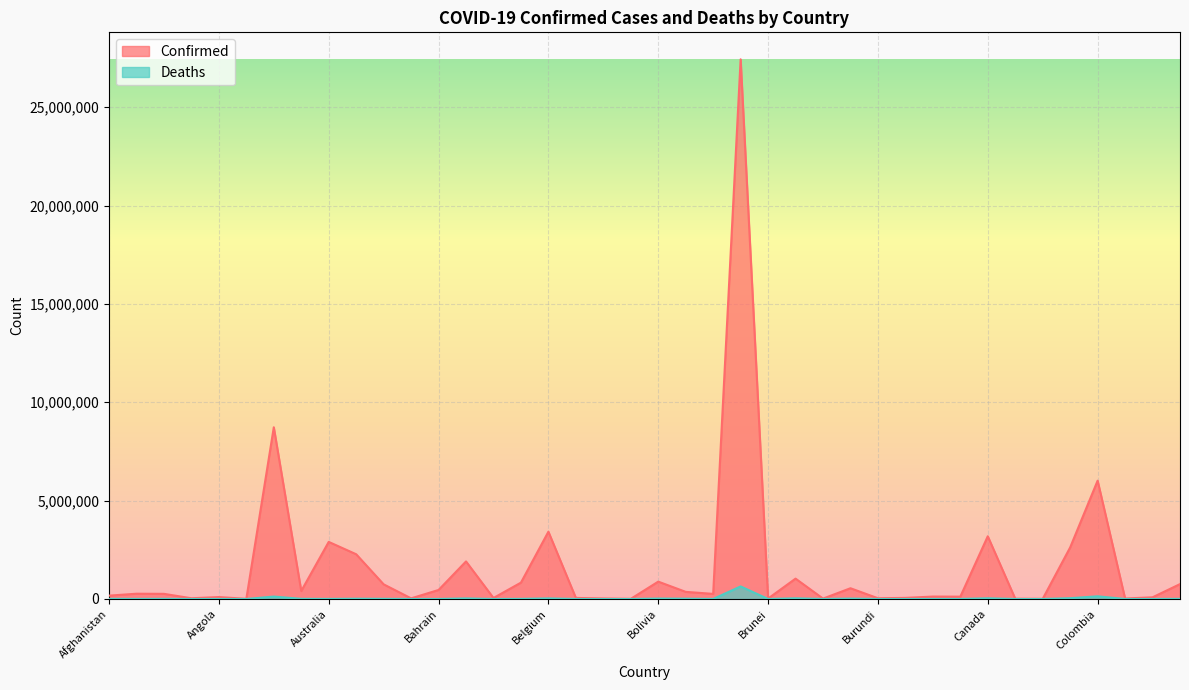

List the series in order of their overall mean, highest first.

Confirmed, Deaths